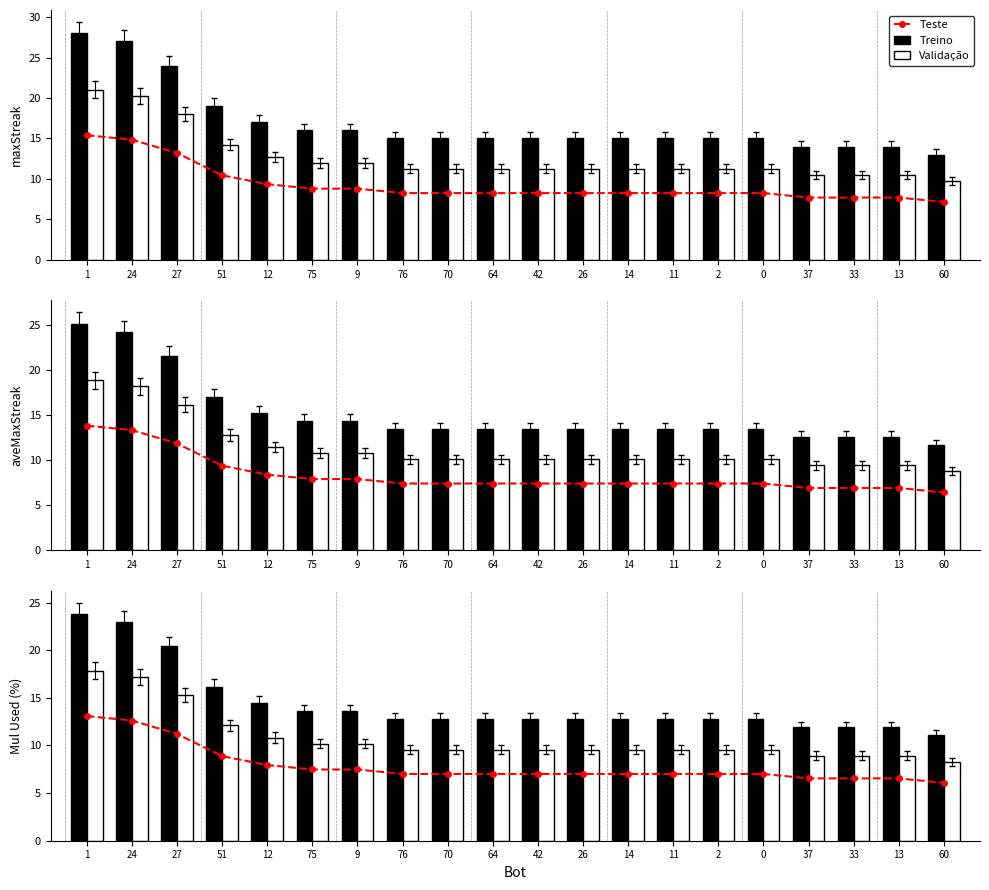

Rank the categories by Treino value from lowest to highest.

60, 37, 33, 13, 76, 70, 64, 42, 26, 14, 11, 2, 0, 75, 9, 12, 51, 27, 24, 1